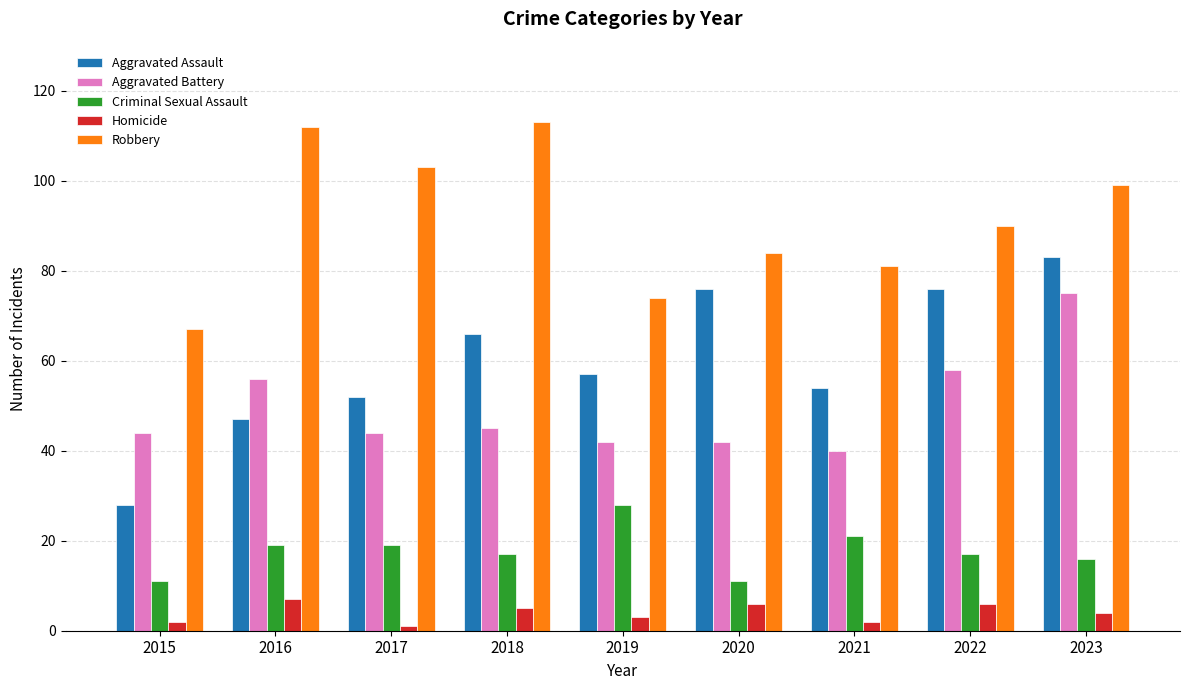

What is the minimum value for Criminal Sexual Assault?

11